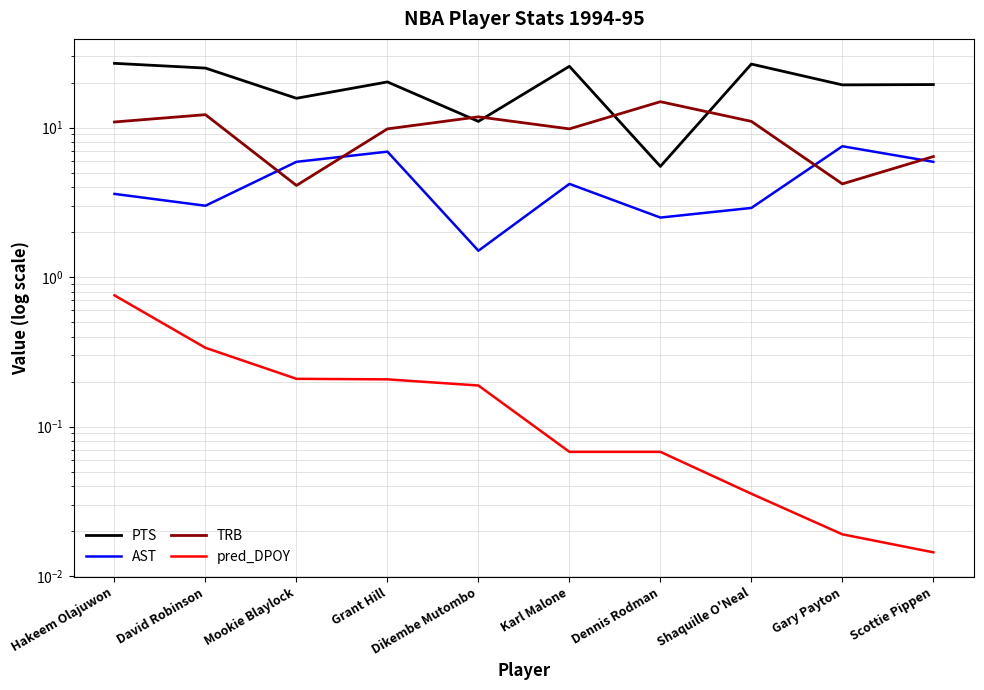

What is the difference between the TRB values at Shaquille O'Neal and Grant Hill?

1.2